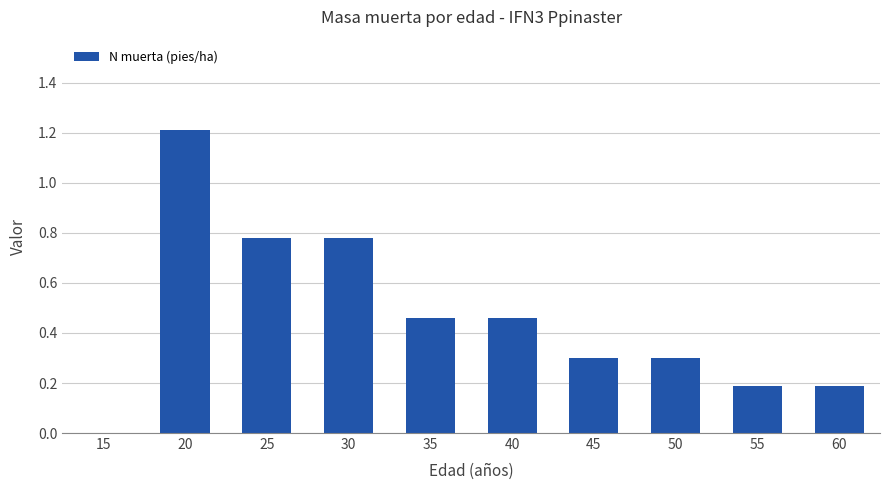

What is the sum of the values at 25 and 35?

1.2